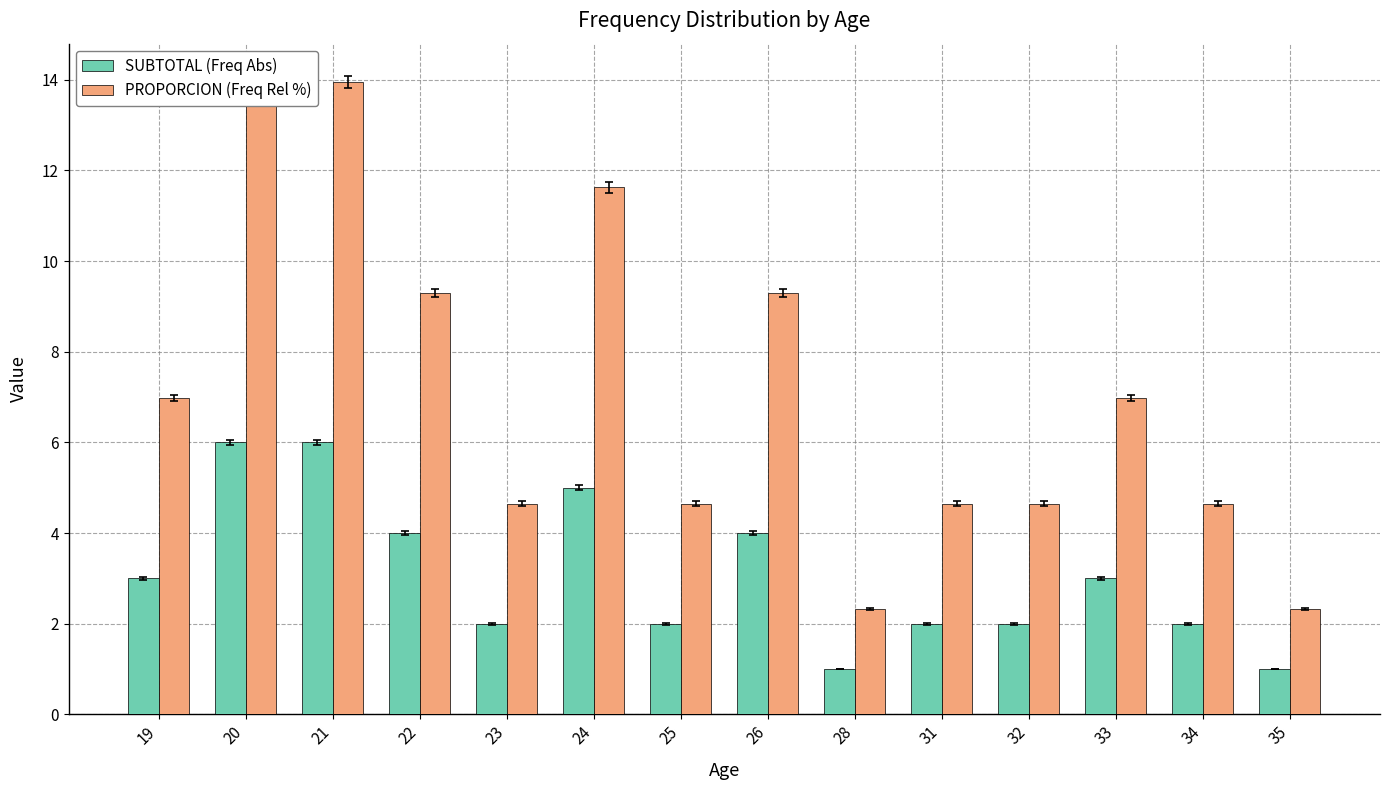

List the labels in order of PROPORCION (Freq Rel %) value, largest first.

20, 21, 24, 22, 26, 19, 33, 23, 25, 31, 32, 34, 28, 35